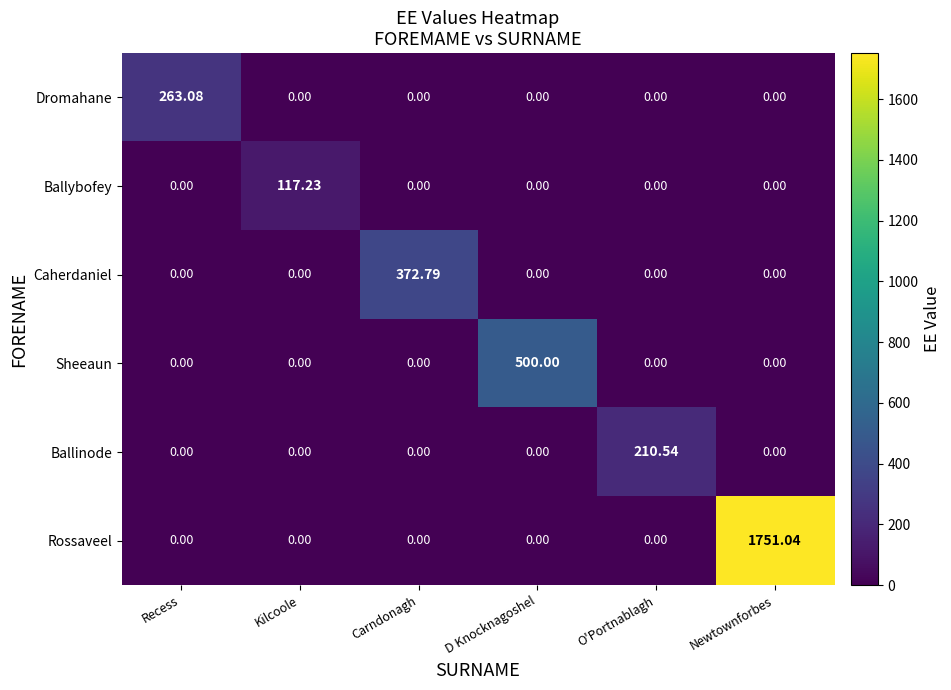

Which category has the highest value across all series?

Newtownforbes